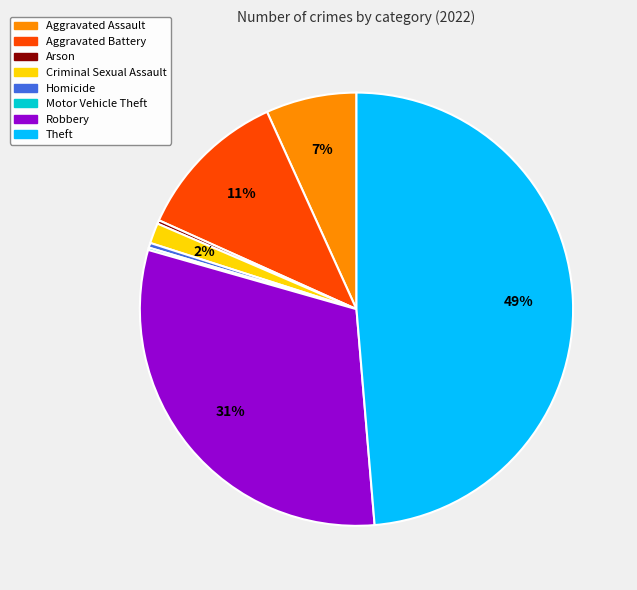

Which category has the biggest portion of the pie?

Theft